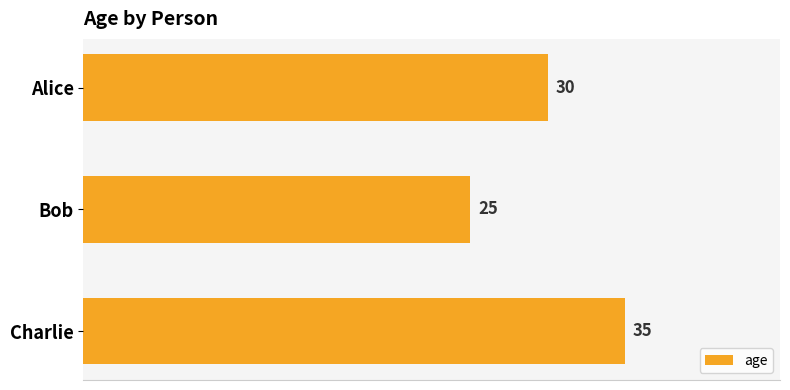

Reading bottom to top, extract all data points from this chart.

35	25	30